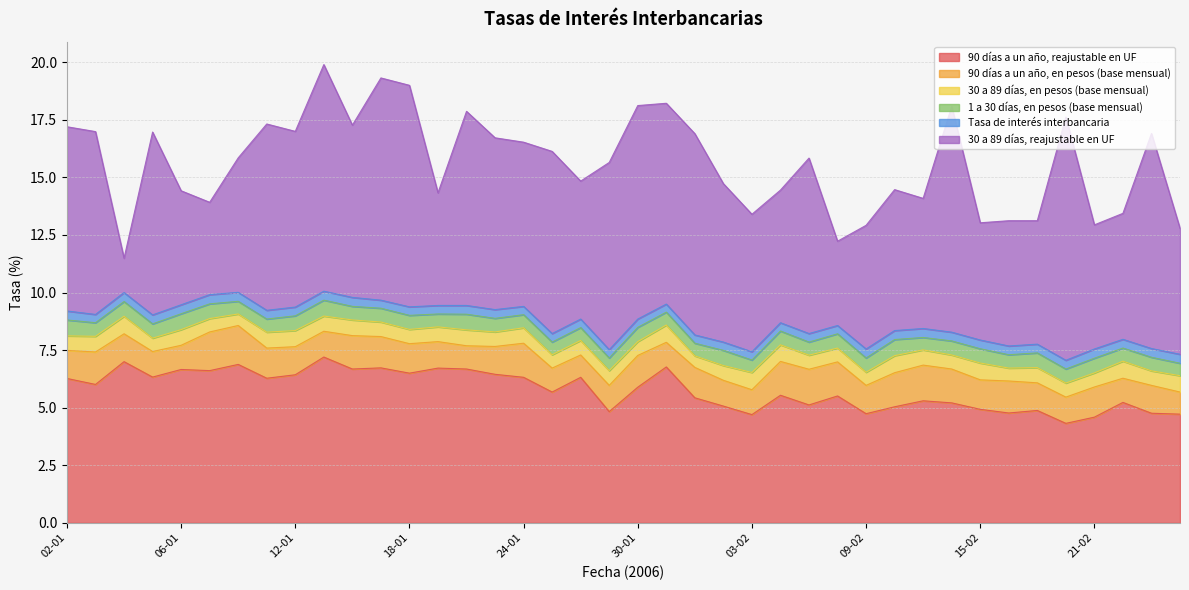

Reading left to right, extract all data points from this chart.

90 días a un año, reajustable en UF: 6.3	6.0	7.0	6.3	6.7	6.6	6.9	6.3	6.4	7.2	6.7	6.7	6.5	6.7	6.7	6.5	6.3	5.7	6.3	4.8	5.9	6.8	5.4	5.1	4.7	5.5	5.1	5.5	4.7	5.0	5.3	5.2	4.9	4.8	4.9	4.3	4.6	5.2	4.8	4.7
90 días a un año, en pesos (base mensual): 1.2	1.4	1.2	1.1	1.1	1.7	1.7	1.3	1.2	1.1	1.4	1.4	1.3	1.1	1.0	1.2	1.5	1.0	1.0	1.1	1.4	1.1	1.3	1.1	1.1	1.5	1.6	1.5	1.2	1.5	1.6	1.5	1.3	1.4	1.2	1.1	1.3	1.1	1.2	1.0
30 a 89 días, en pesos (base mensual): 0.6	0.7	0.8	0.6	0.7	0.6	0.5	0.7	0.7	0.7	0.7	0.6	0.6	0.6	0.7	0.6	0.7	0.6	0.6	0.6	0.6	0.8	0.5	0.6	0.8	0.7	0.6	0.6	0.6	0.7	0.7	0.6	0.7	0.6	0.7	0.6	0.6	0.7	0.6	0.7
1 a 30 días, en pesos (base mensual): 0.7	0.6	0.6	0.6	0.7	0.6	0.6	0.6	0.6	0.7	0.6	0.6	0.6	0.6	0.7	0.6	0.6	0.6	0.6	0.6	0.6	0.6	0.6	0.7	0.5	0.6	0.6	0.6	0.6	0.7	0.5	0.6	0.6	0.6	0.6	0.6	0.6	0.6	0.6	0.5
Tasa de interés interbancaria: 0.4	0.4	0.4	0.4	0.4	0.4	0.4	0.4	0.4	0.4	0.4	0.3	0.4	0.4	0.4	0.4	0.4	0.4	0.4	0.4	0.4	0.3	0.4	0.4	0.4	0.4	0.4	0.4	0.4	0.4	0.4	0.4	0.4	0.4	0.4	0.4	0.4	0.4	0.4	0.4
30 a 89 días, reajustable en UF: 8.0	7.9	1.5	7.9	5.0	4.0	5.8	8.1	7.6	9.8	7.5	9.7	9.6	4.9	8.4	7.5	7.1	7.9	6.0	8.1	9.3	8.7	8.7	6.9	6.0	5.8	7.6	3.7	5.4	6.1	5.7	9.8	5.1	5.4	5.4	10.6	5.4	5.5	9.3	5.5